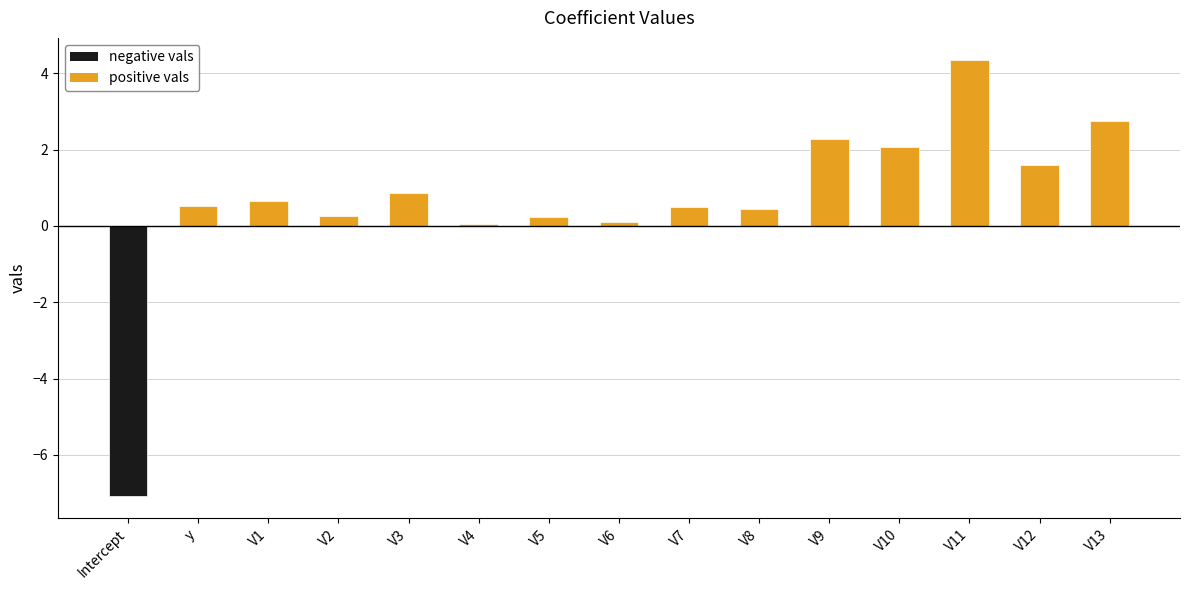

Count the number of data series in this chart.

1